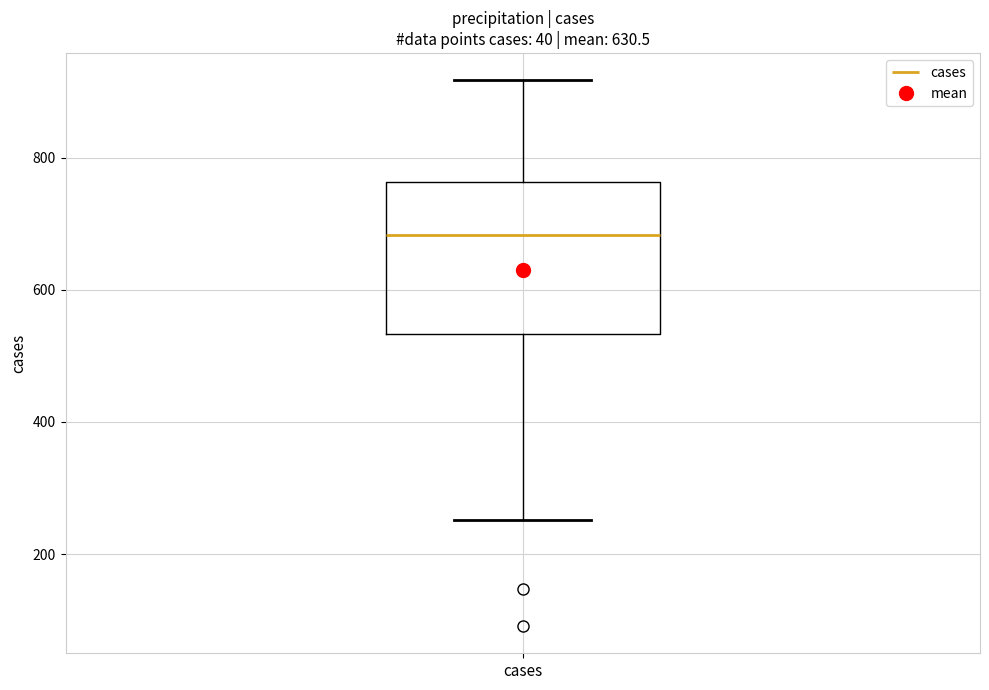

Where is the lower edge of the box for cases on the y-axis? The values are not printed on the chart, so give them approximately, as read against the axis.

540